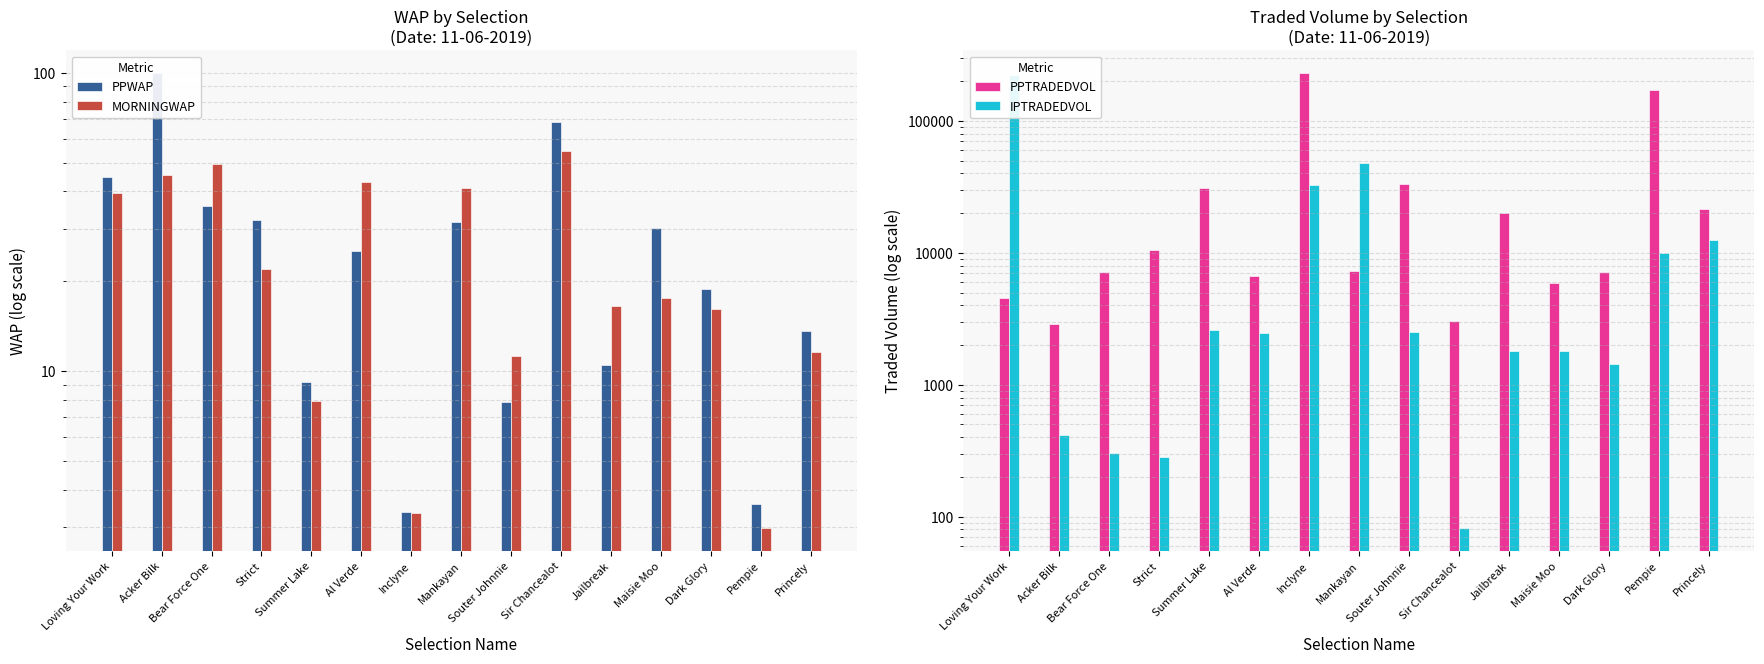

What is the label of the 15th bar from the right?

Loving Your Work